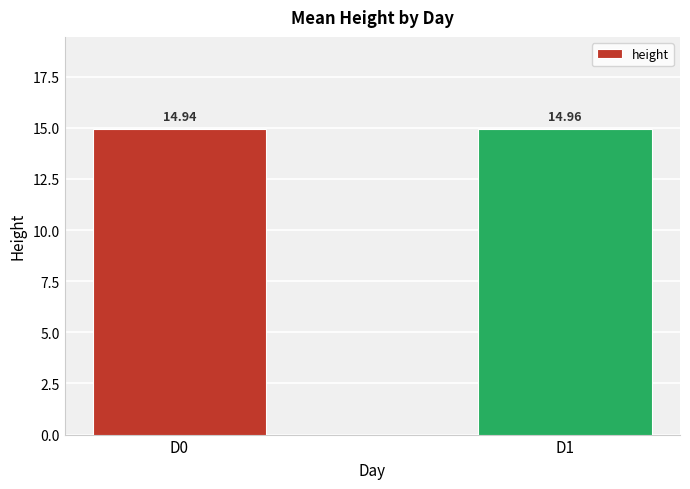

At which category does the chart reach its minimum across all series?

D0